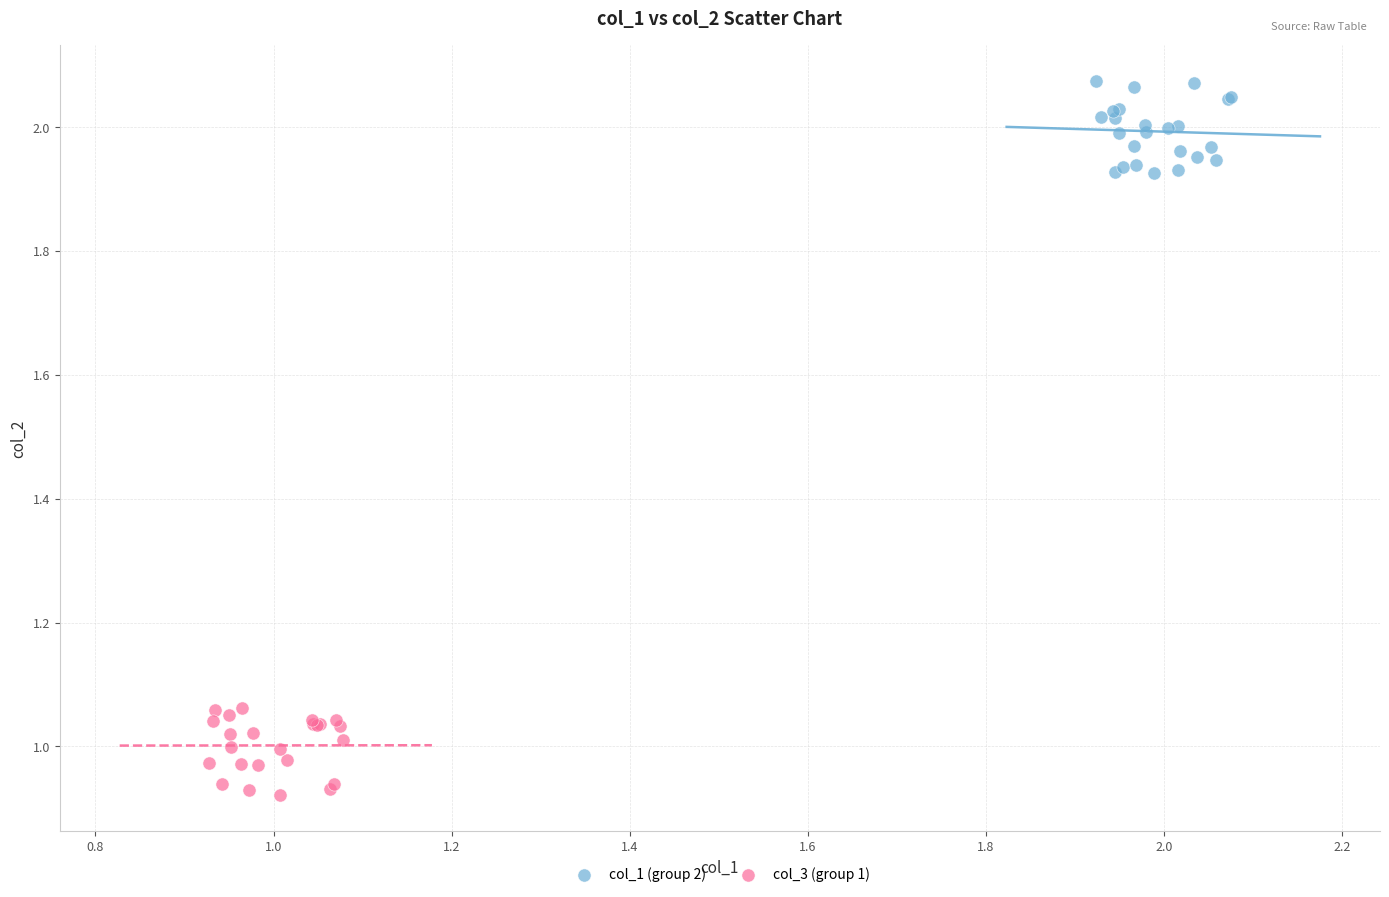

Which series contains the lowest Y value?

col_3 (group 1)